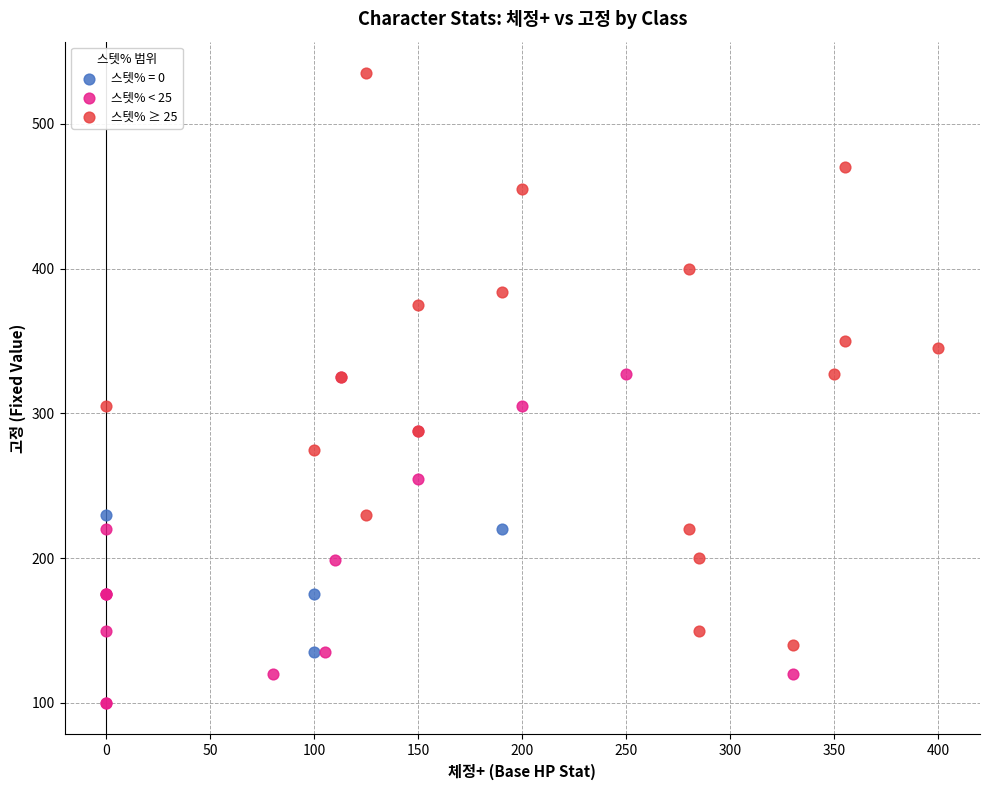

Which series contains the lowest Y value?

스텟% < 25